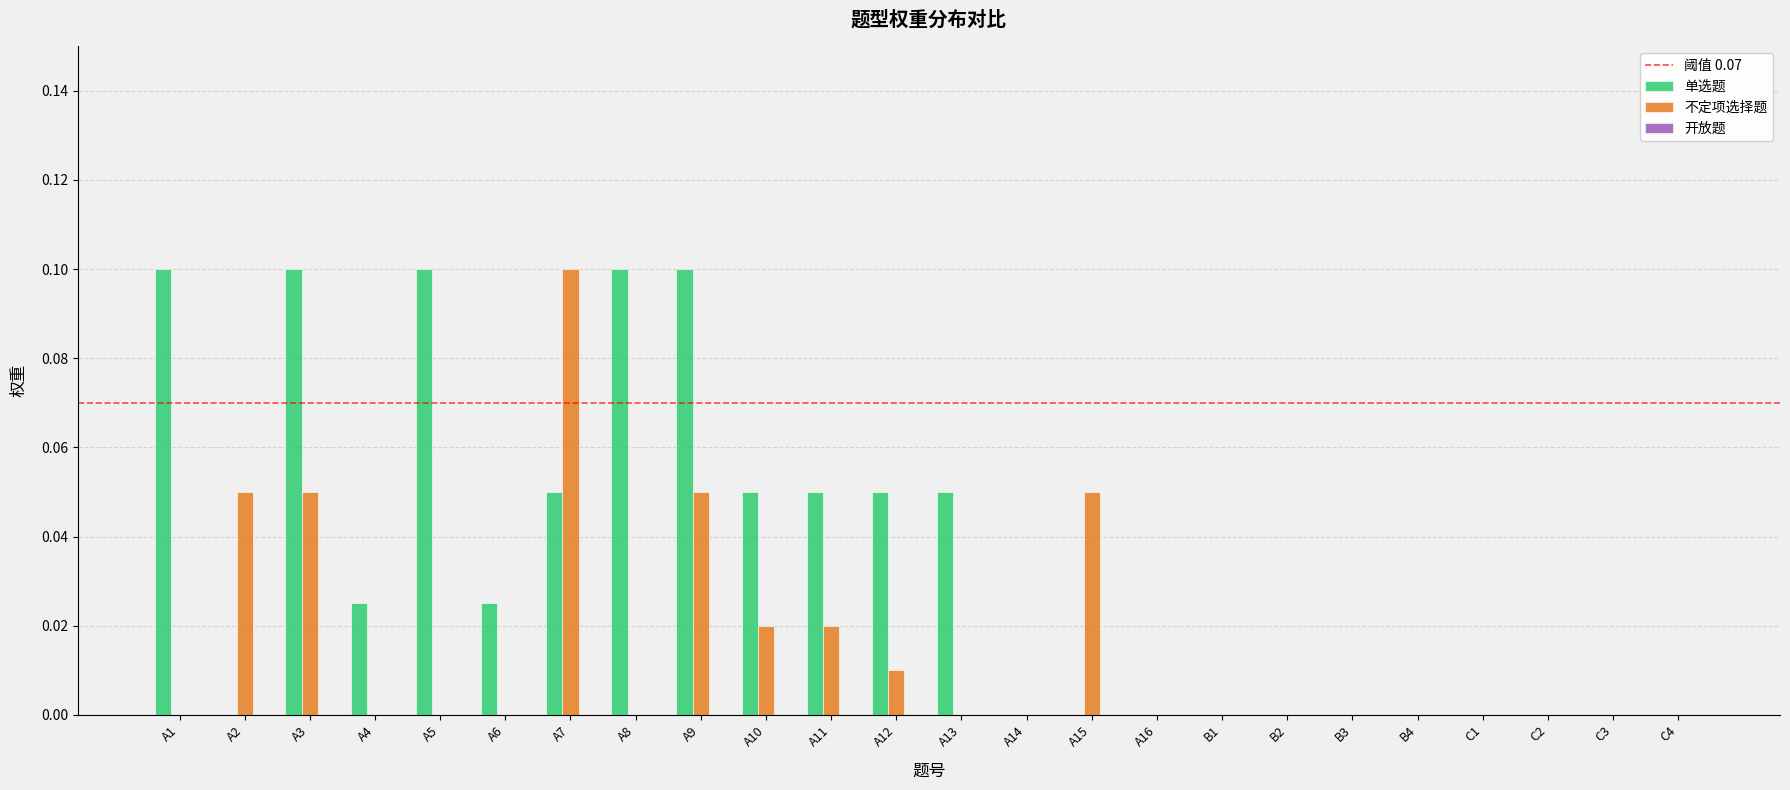

The value of 单选题 at C4 is 0.0. True or false?

True